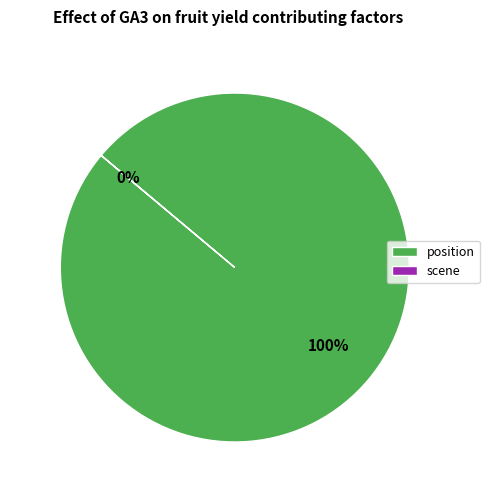

How many segments does this pie chart have?

2